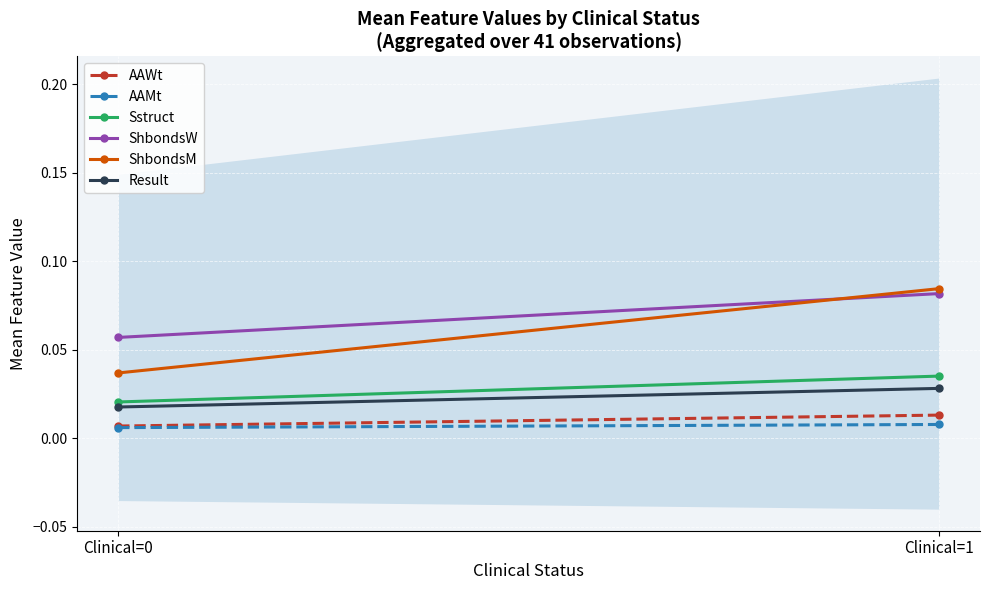

At Clinical=0, list the series in order from largest to smallest.

ShbondsW, ShbondsM, Sstruct, Result, AAWt, AAMt